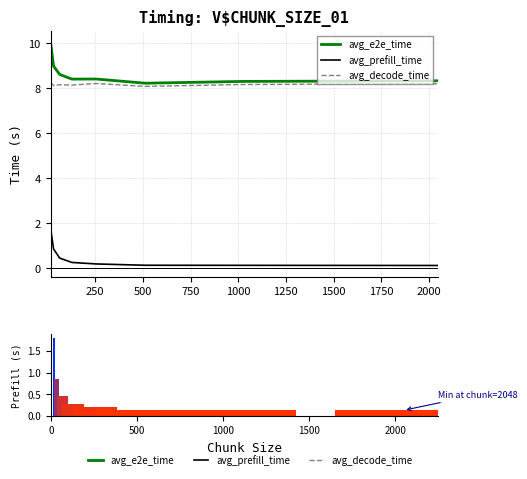

Is the value of avg_e2e_time at 0 greater than the value of avg_prefill_time at 500?

Yes